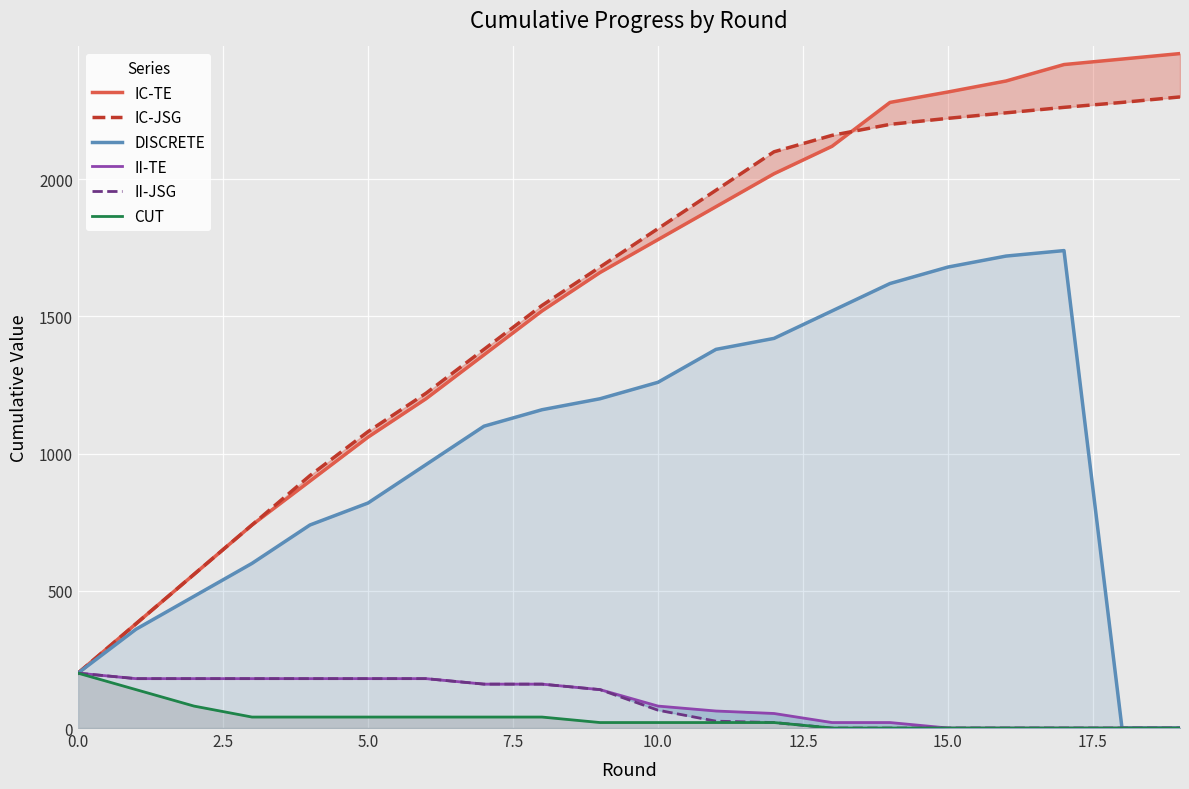

What is the maximum value for DISCRETE?

1740